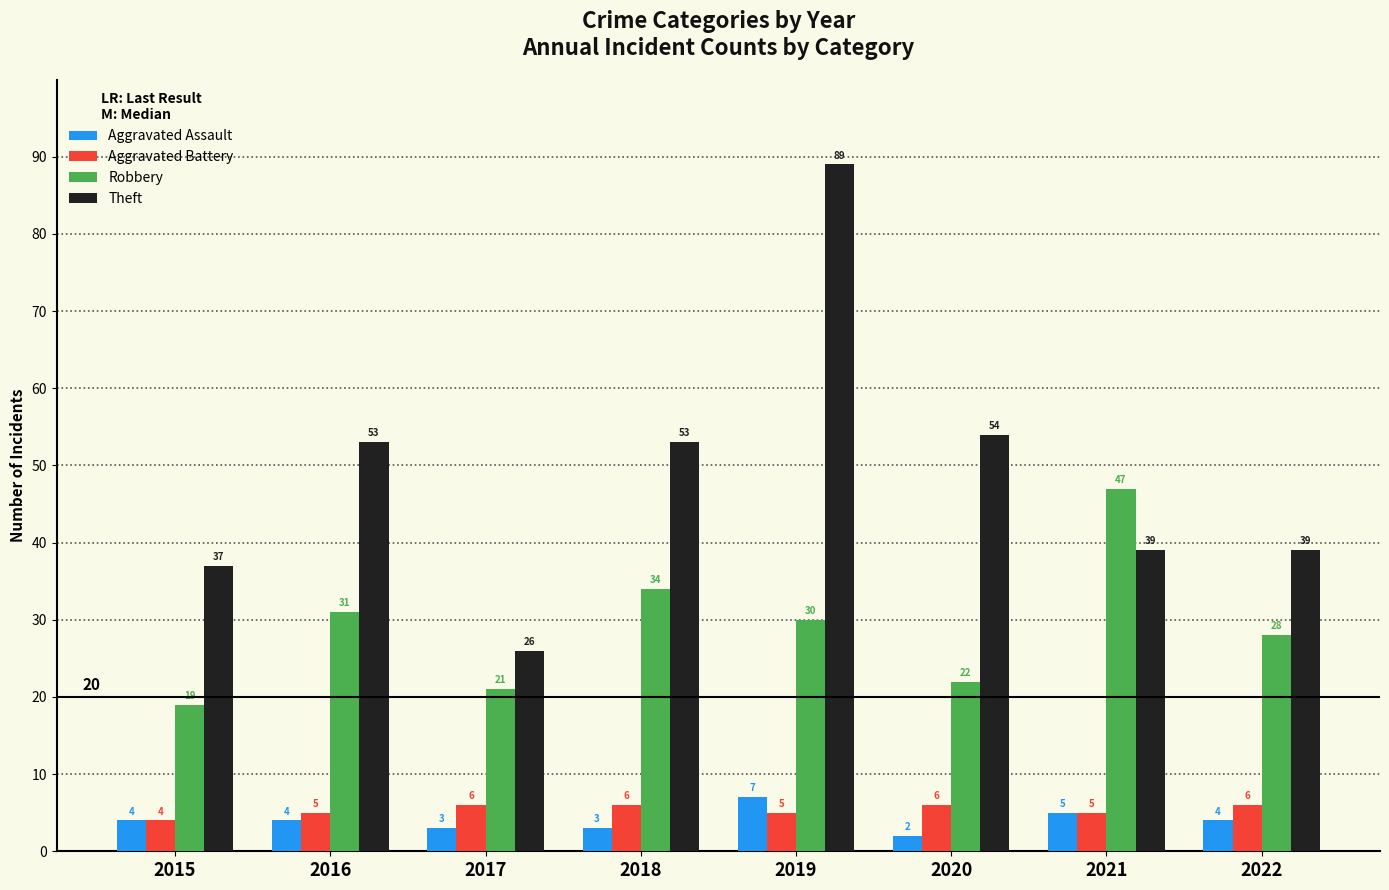

List the series in order of their peak value, highest first.

Theft, Robbery, Aggravated Assault, Aggravated Battery